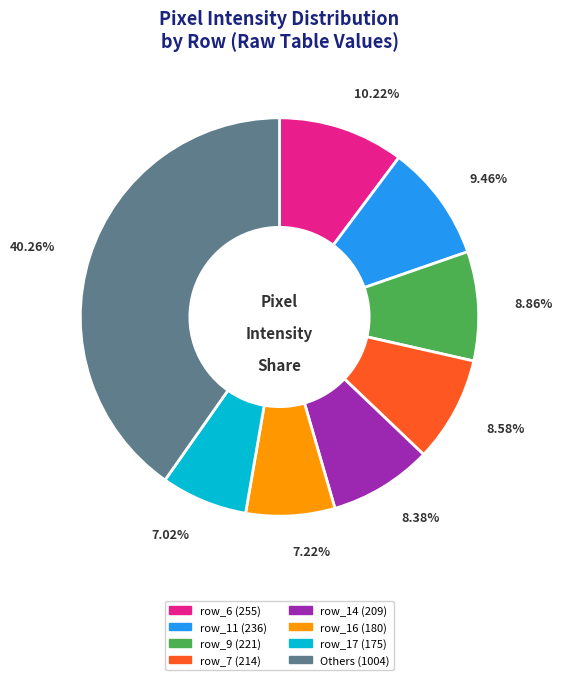

Does any single category account for the majority?

No